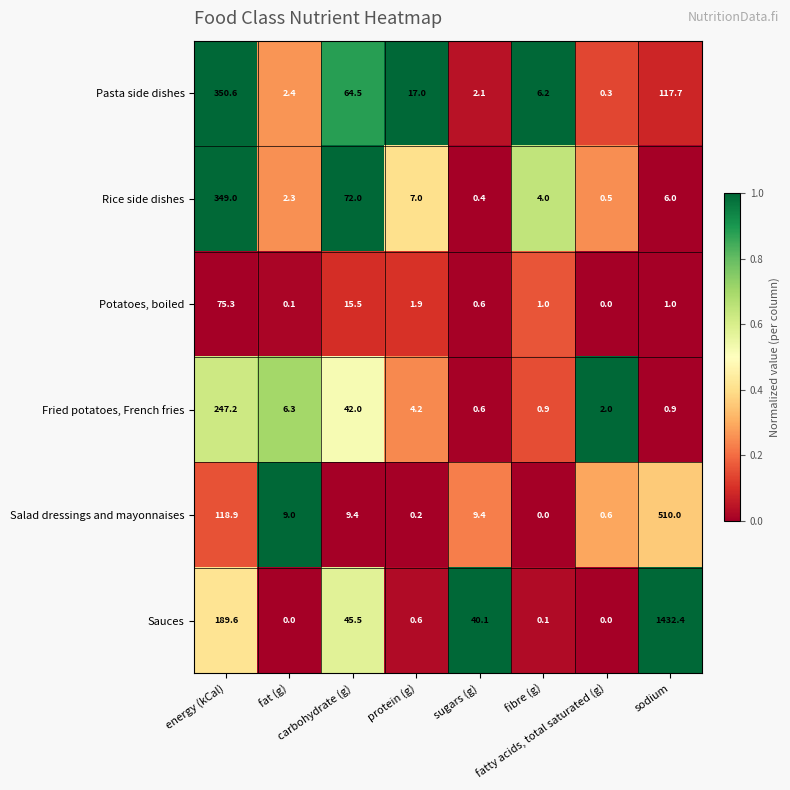

Which series has the largest range (max minus min)?

Sauces